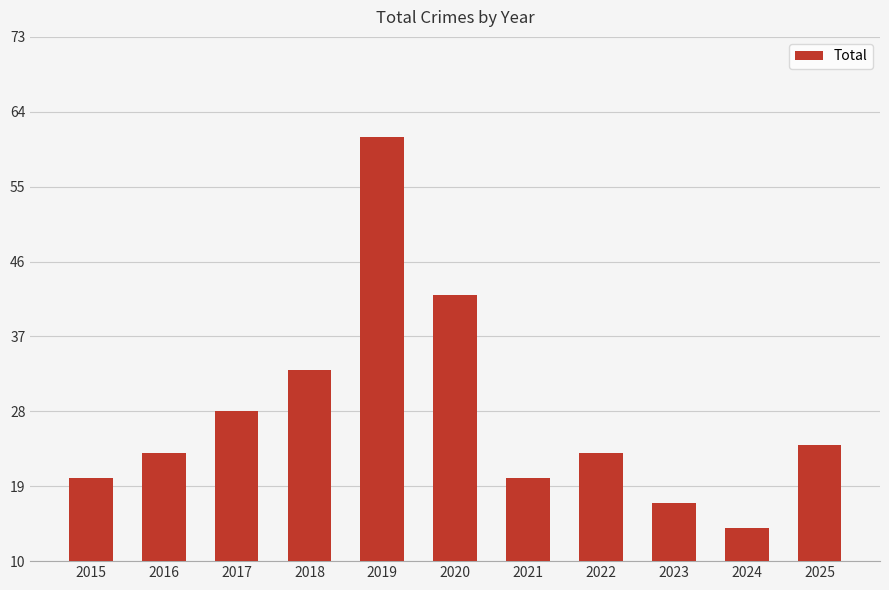

Reading left to right, transcribe all the data shown in this chart.

2015=20	2016=23	2017=28	2018=33	2019=61	2020=42	2021=20	2022=23	2023=17	2024=14	2025=24